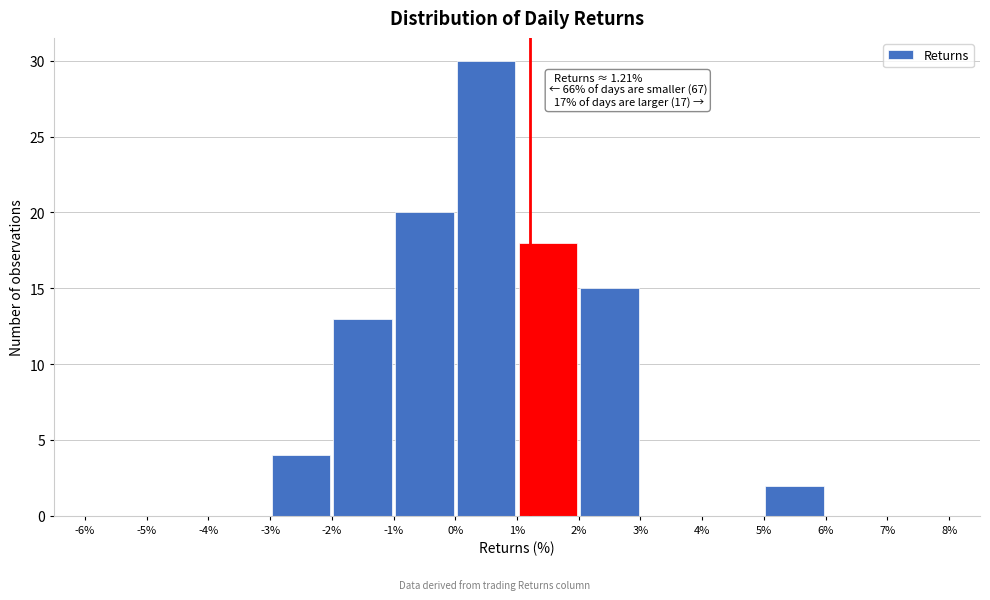

Over which range of the x-axis is the bar tallest?

0% to 1%